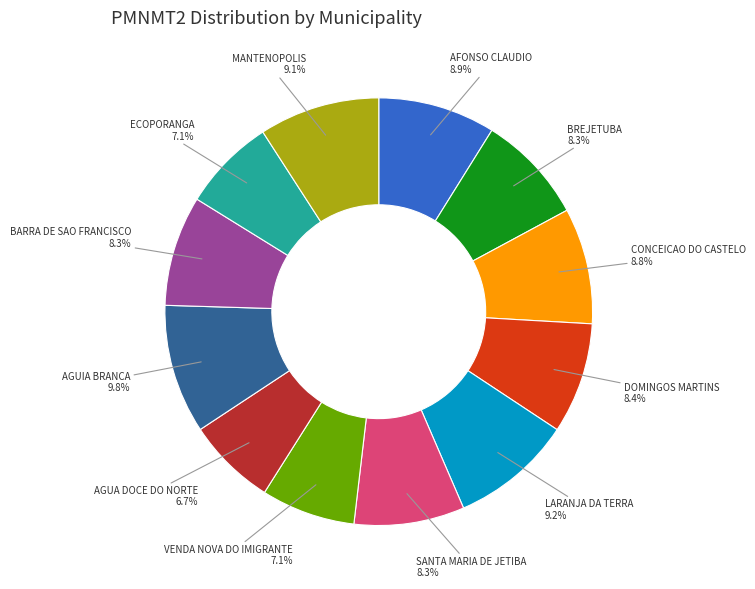

Count the number of slices in the pie.

12